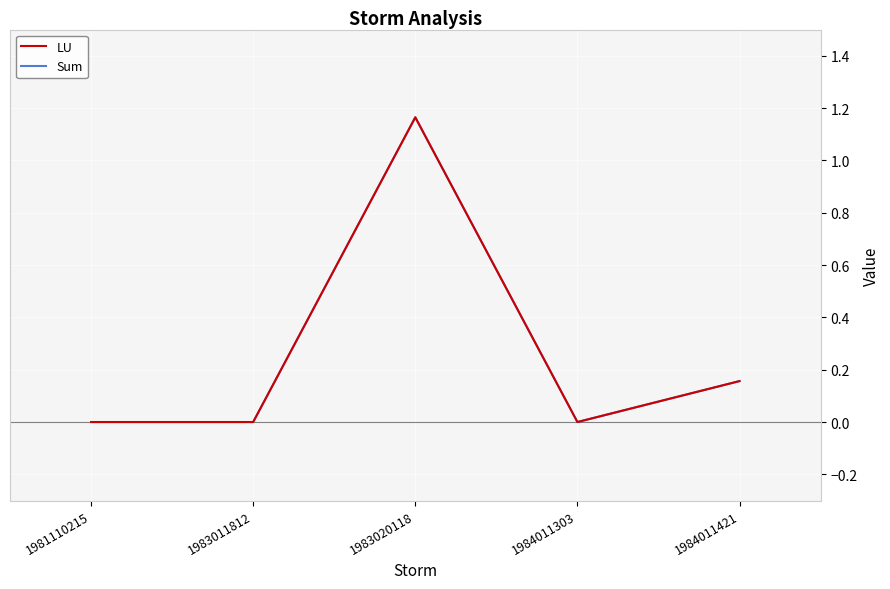

Where is the first local maximum for Sum?

1983020118